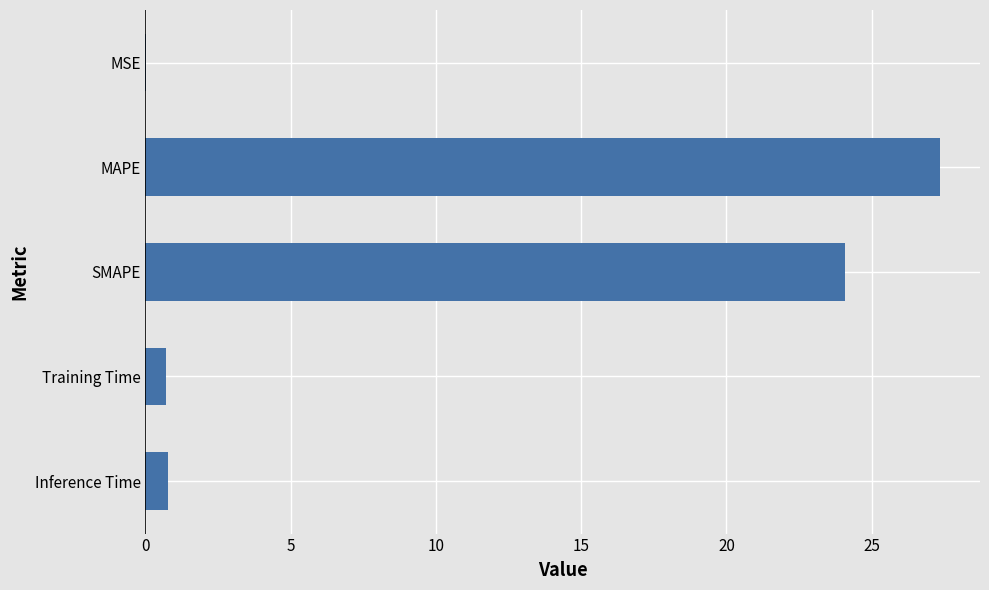

What is the sum of the values at SMAPE and MAPE?

51.4